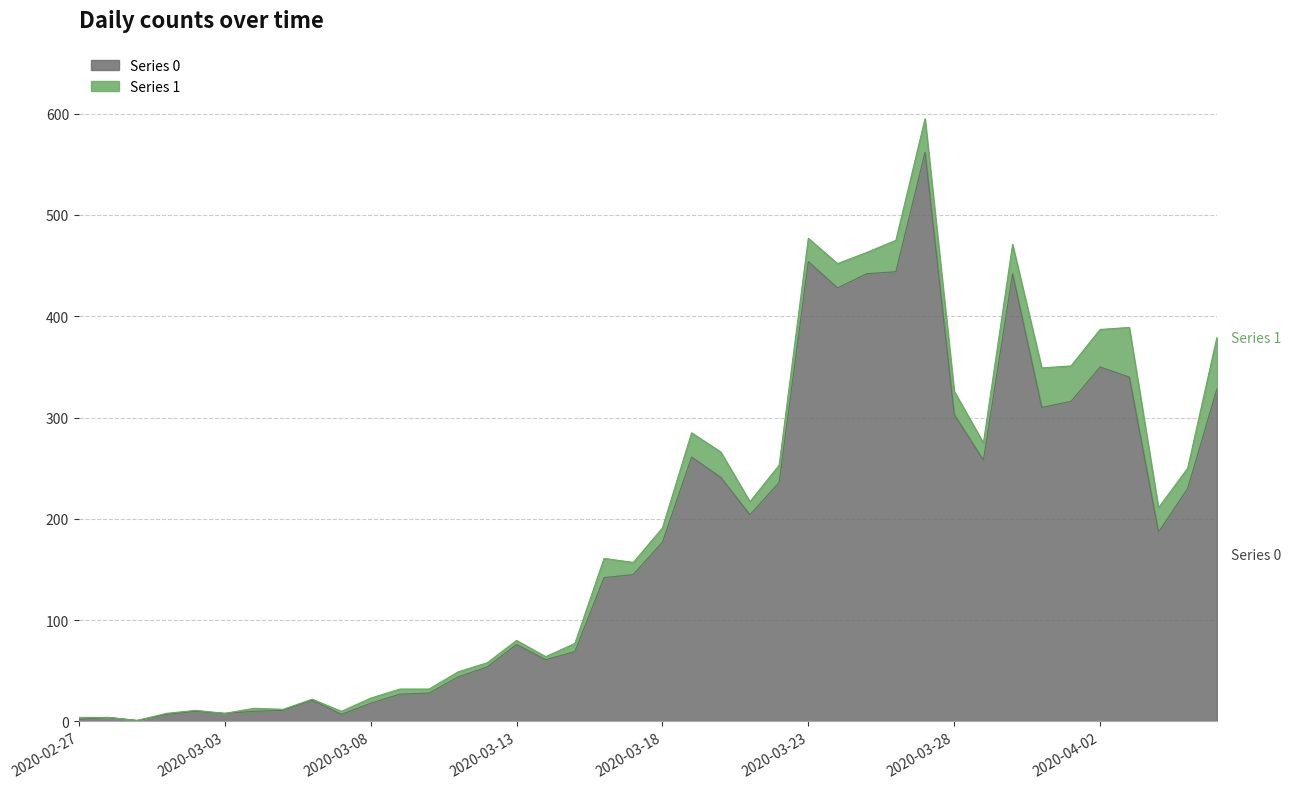

The value at 2020-03-30 is 783. True or false?

False